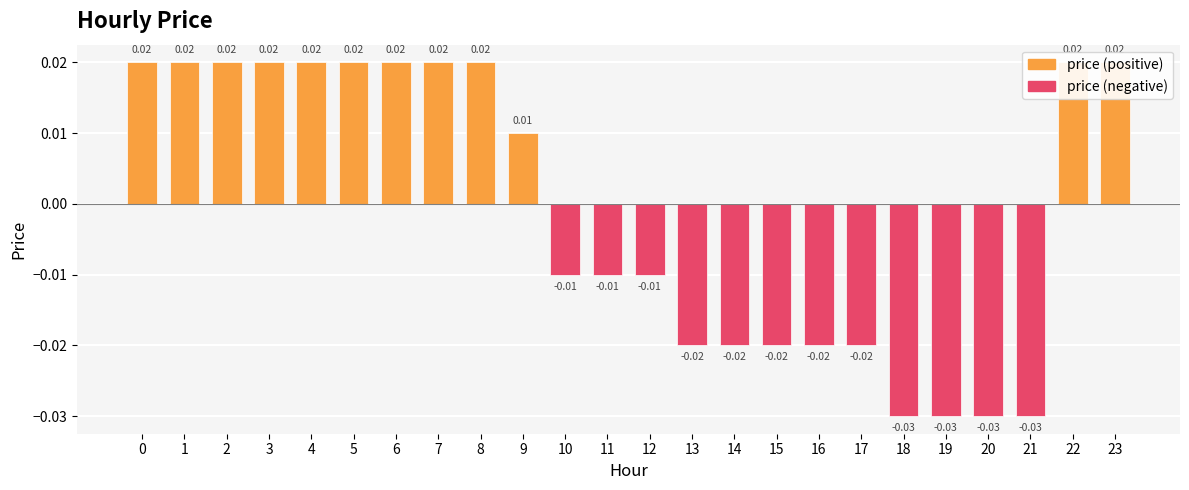

True or false: price (positive) has a value of 0.0 at 10.

True